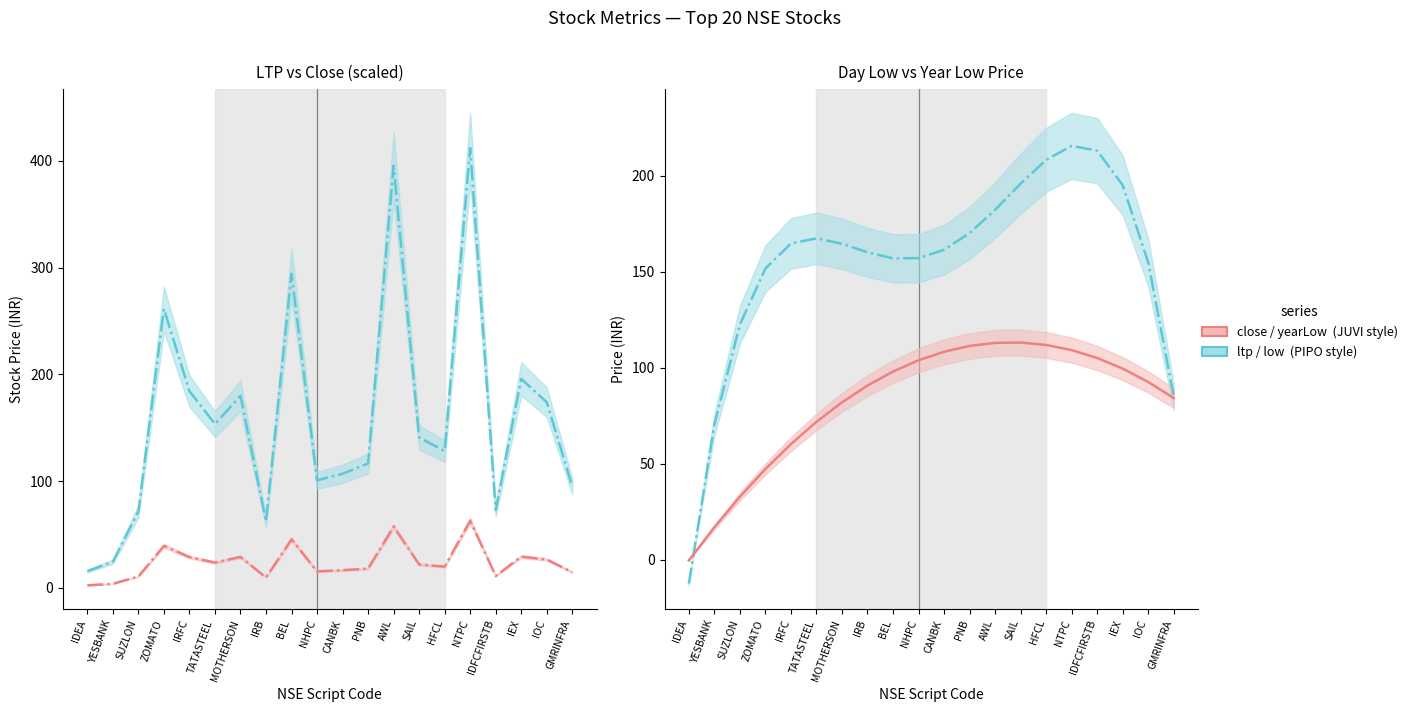

At how many categories does at least one series exceed 173?

11